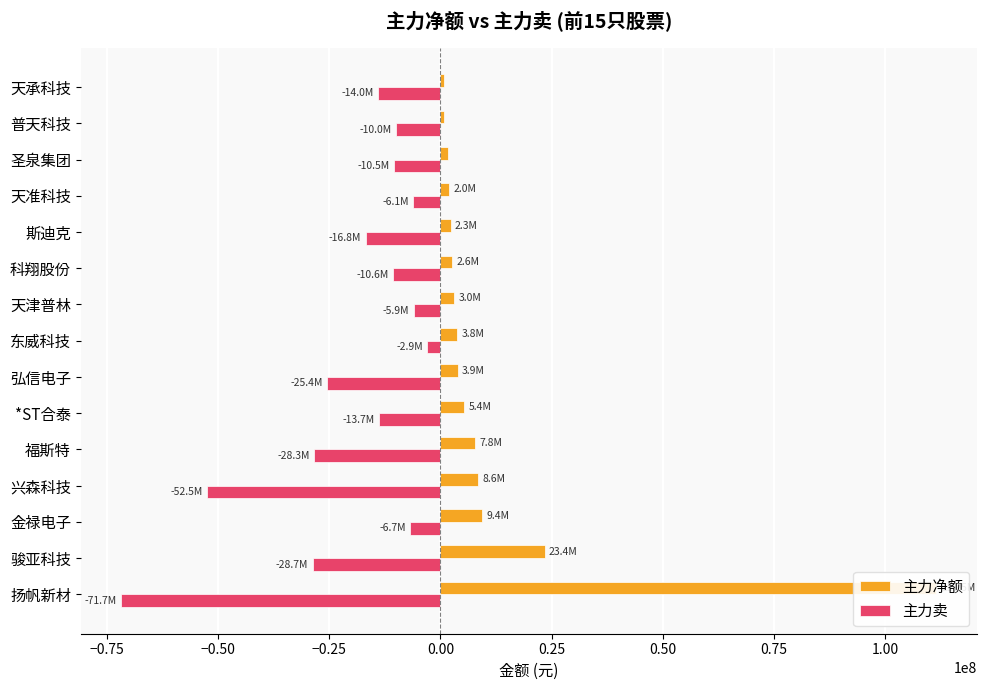

What are all the series names shown in the legend?

主力净额, 主力卖